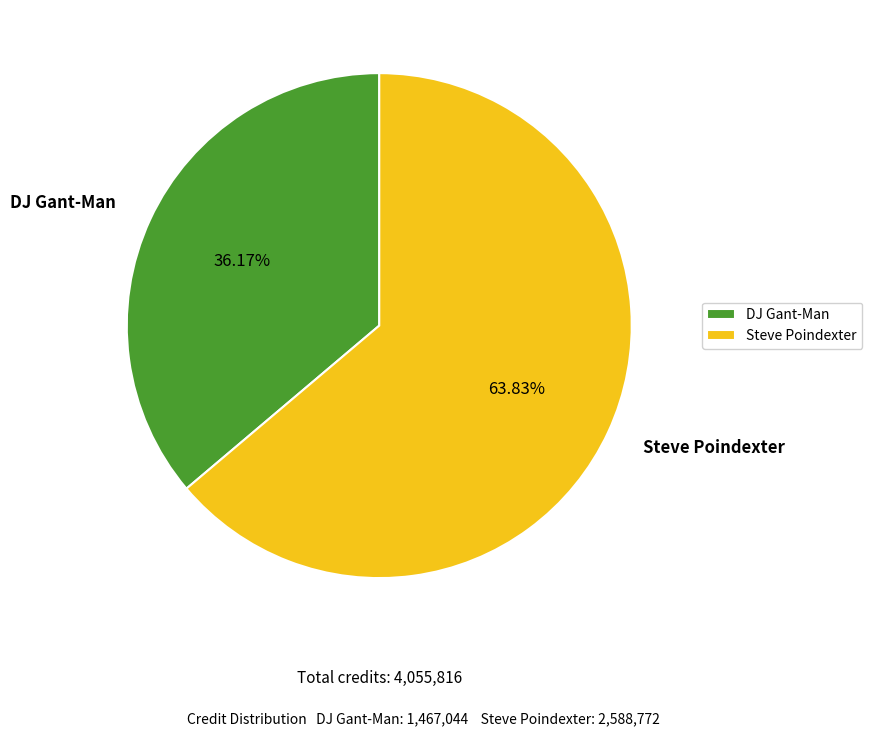

True or false: Steve Poindexter accounts for 64% of the total.

True